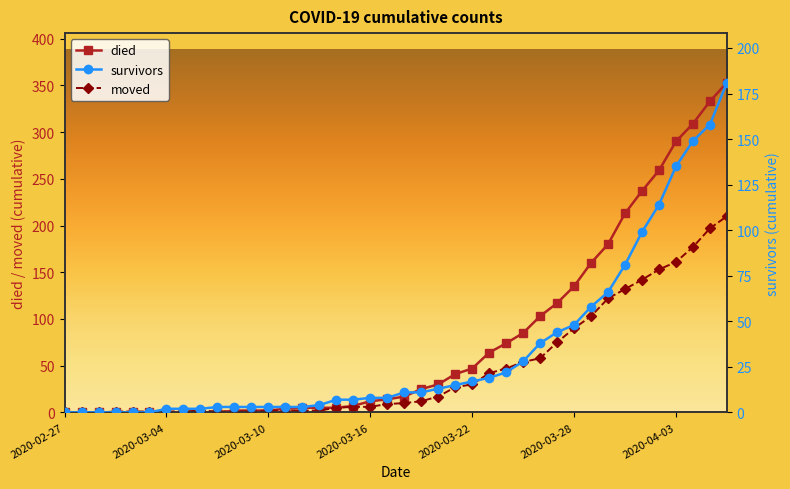

True or false: moved has more than 0 interior local peaks.

True